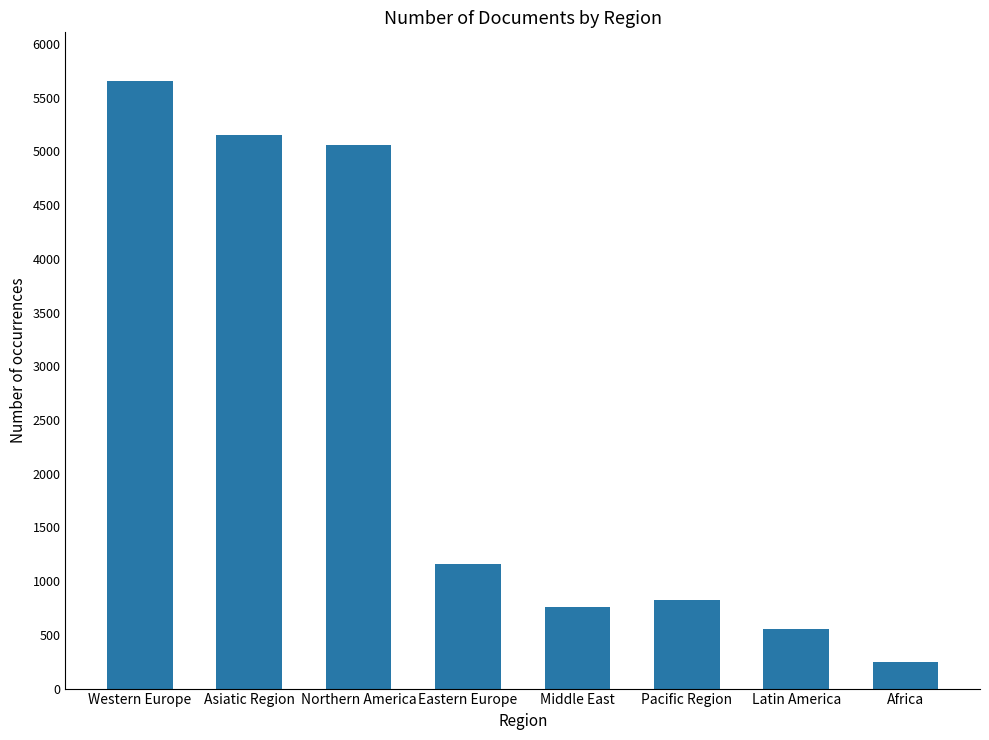

What is the label of the 5th bar from the right?

Eastern Europe